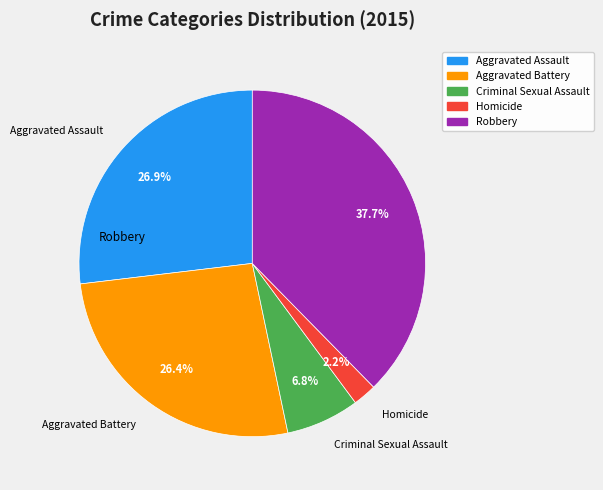

How many slices are in this pie chart?

5